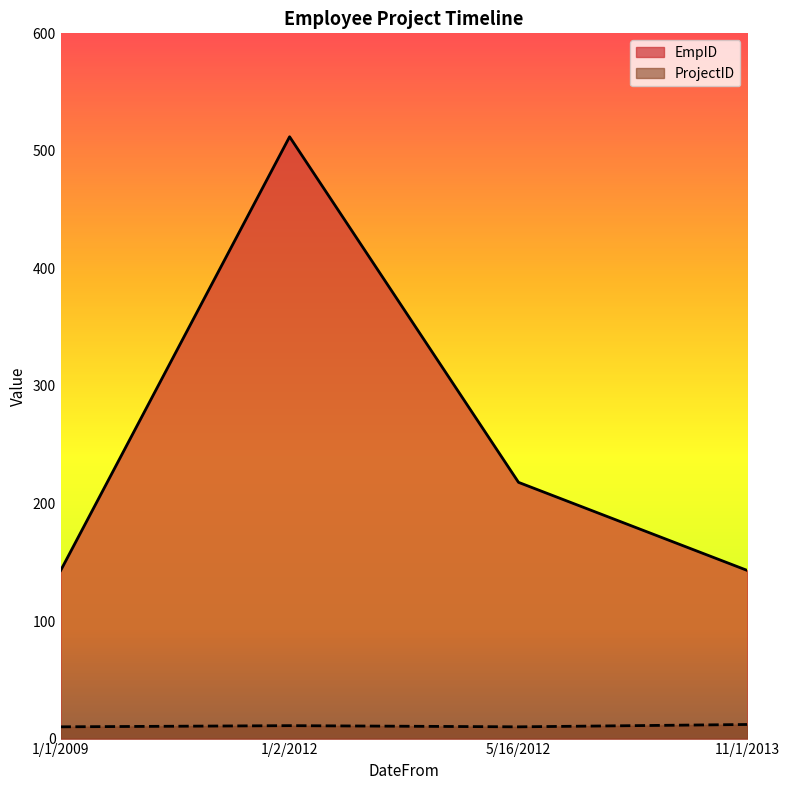

Which category has the lowest value across all series?

5/16/2012